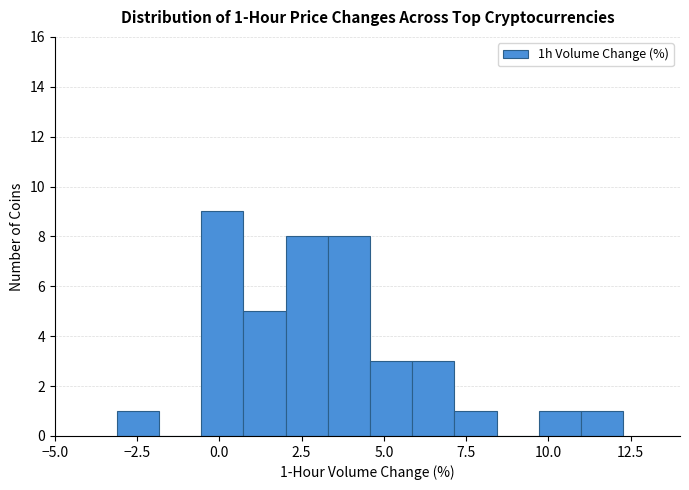

Read against the x-axis, roughly where is the centre of the tallest bar?

0.0